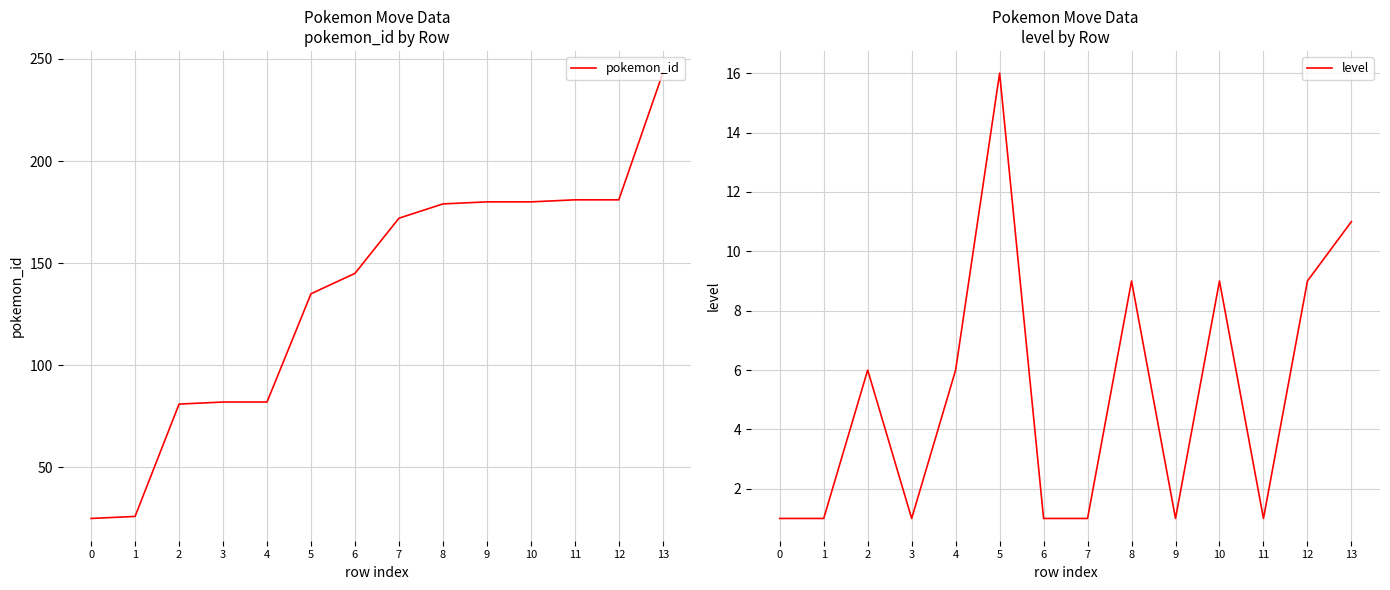

Does the chart display data point markers on the line(s)?

No